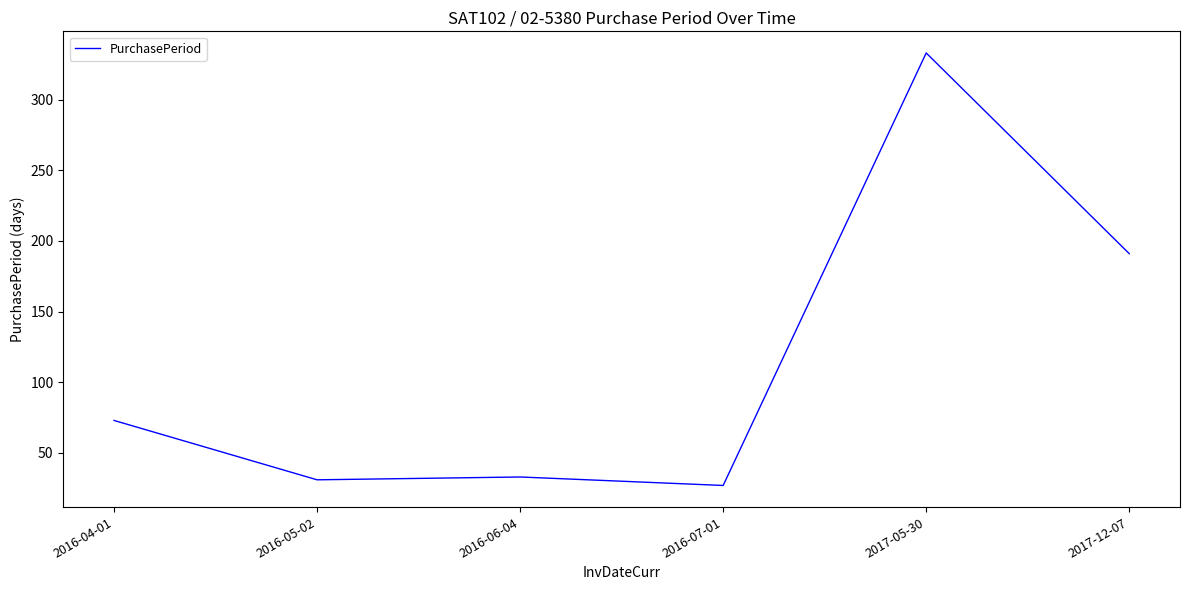

True or false: the data has more than 2 interior local peaks.

False